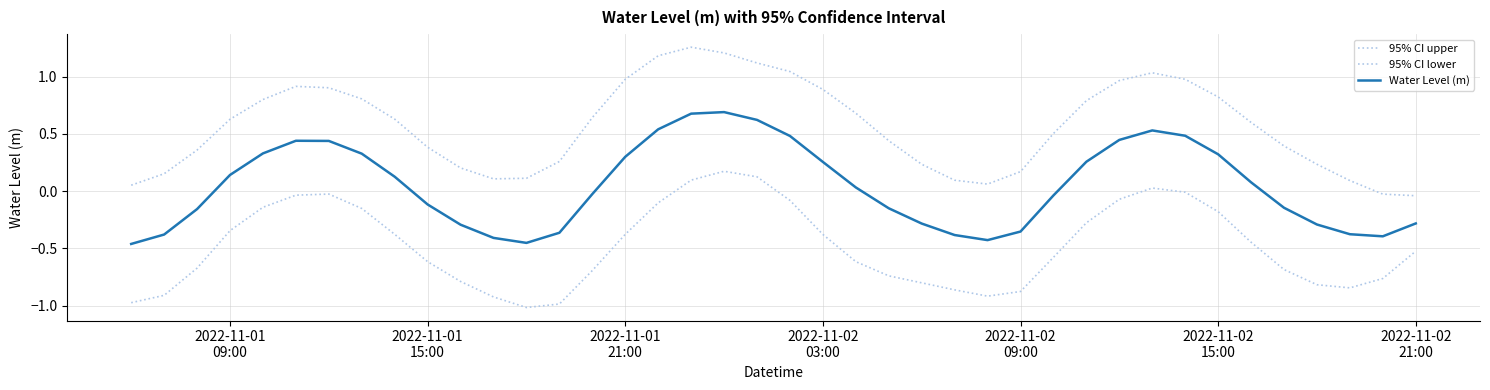

What is the difference between the maximum and second lowest values in the 95% CI lower series?

1.2